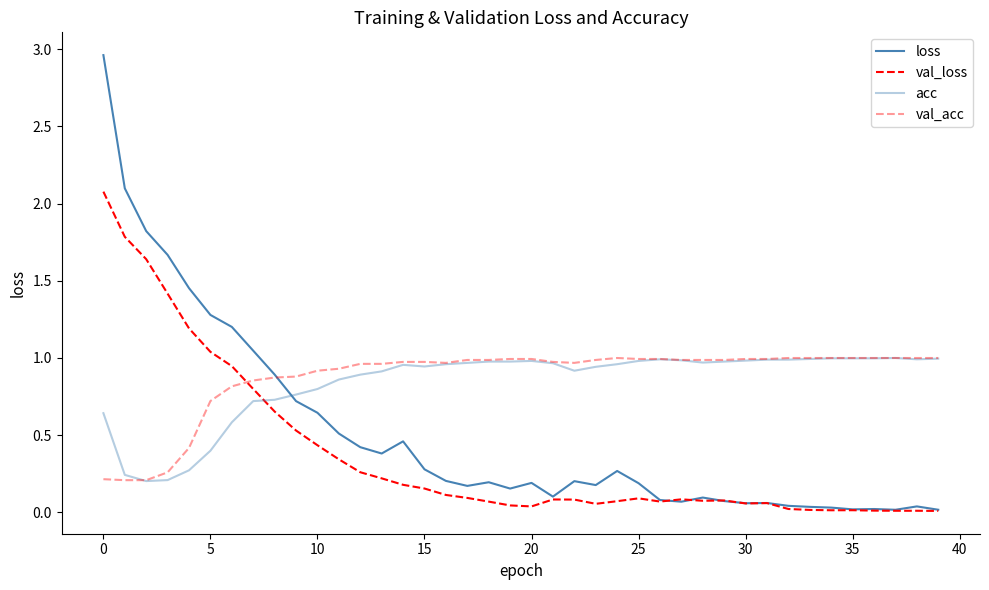

What is the maximum value shown in the chart?

3.0